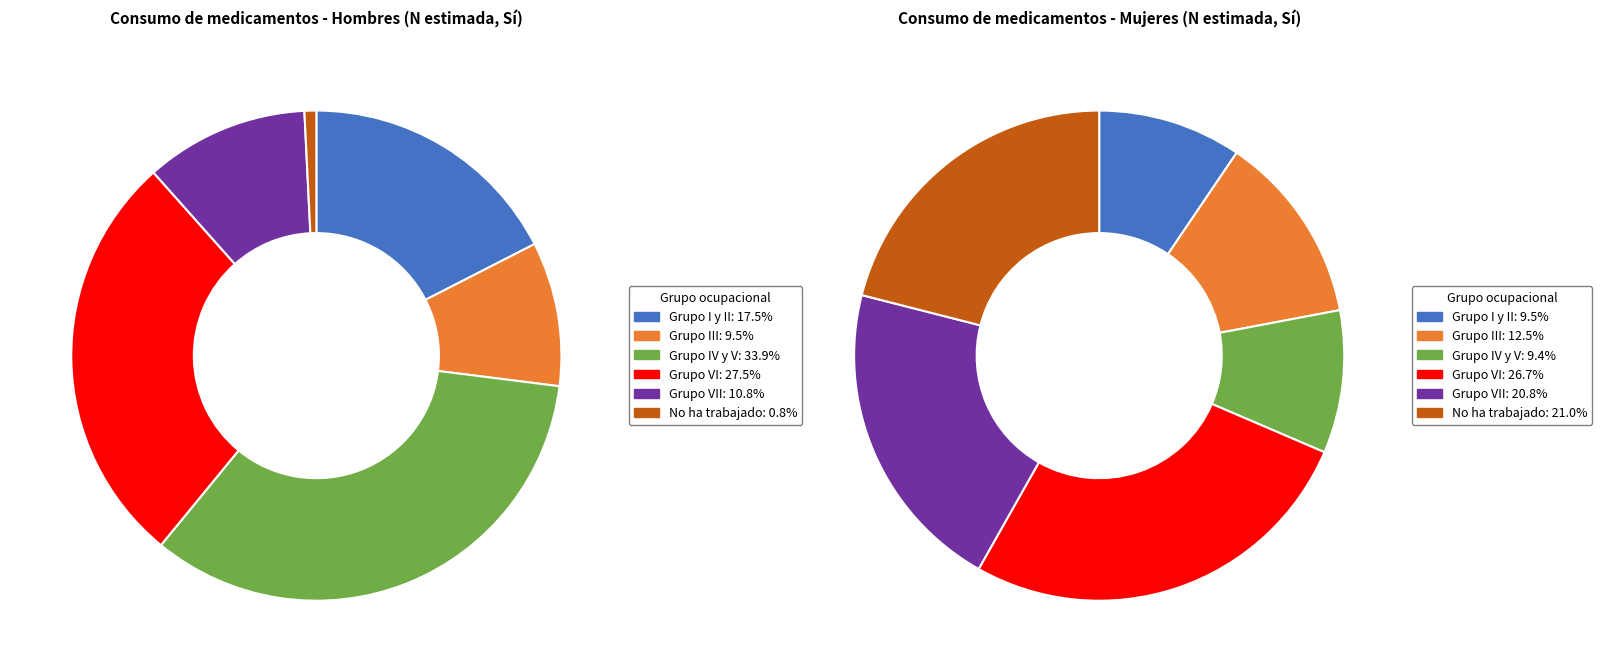

To the nearest percent, what percentage of the pie is No ha trabajado?

21%